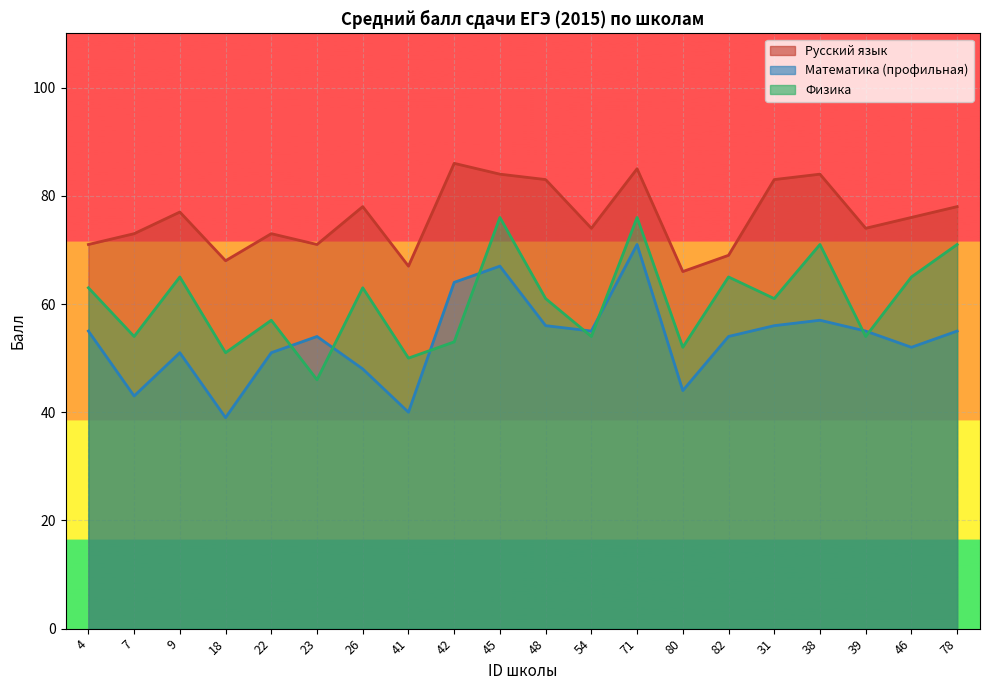

True or false: Математика (профильная) has more than 1 interior local peaks.

True